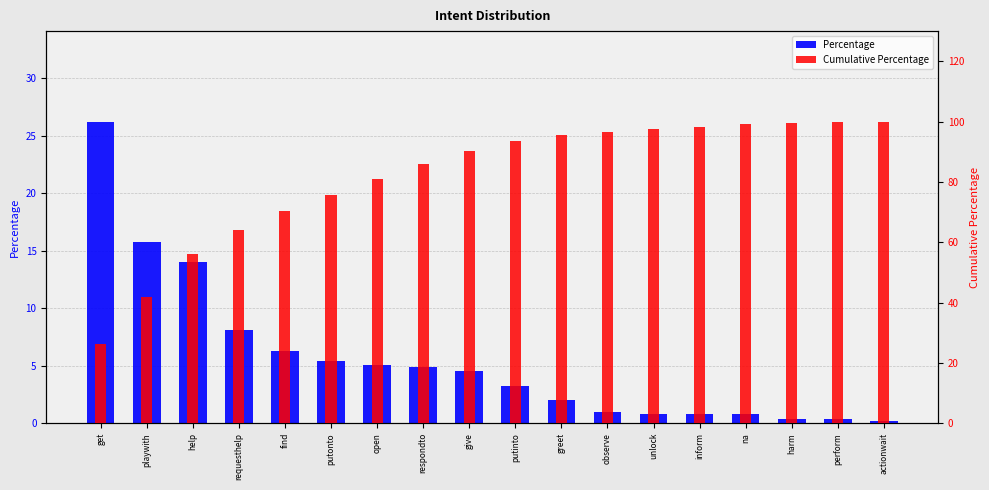

The Percentage series shows 8.7 at putonto. True or false?

False